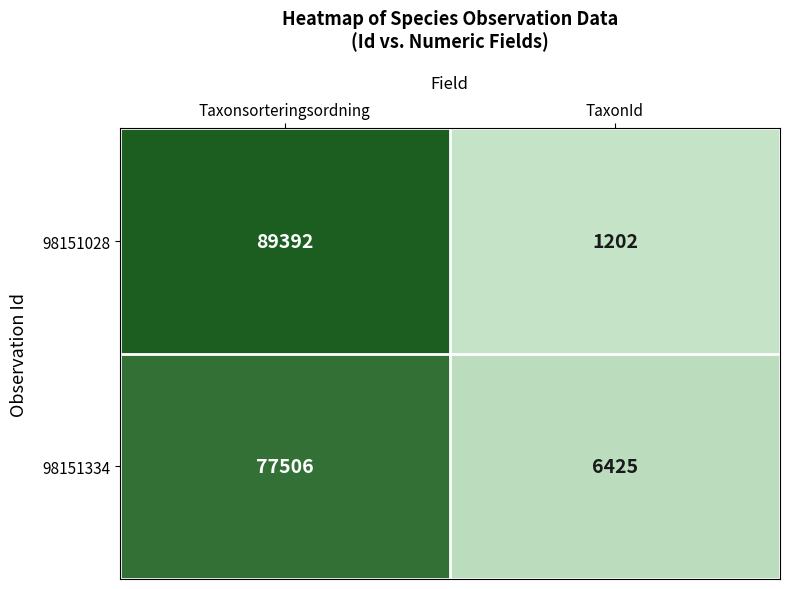

Rank the series by their maximum value, from lowest to highest.

98151334, 98151028